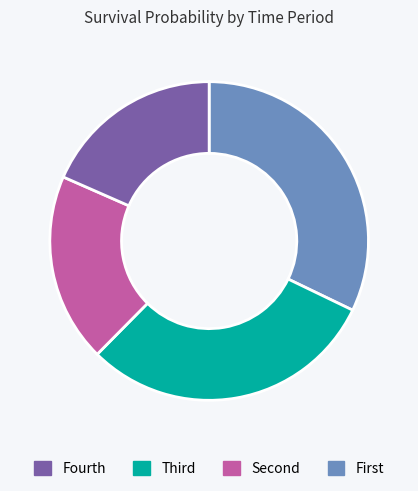

Is there any slice that represents more than half of the pie?

No